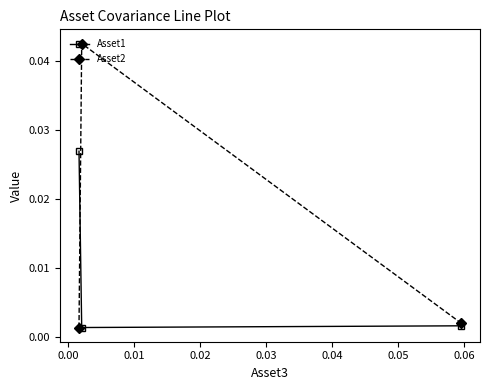

What are all the series names shown in the legend?

Asset1, Asset2